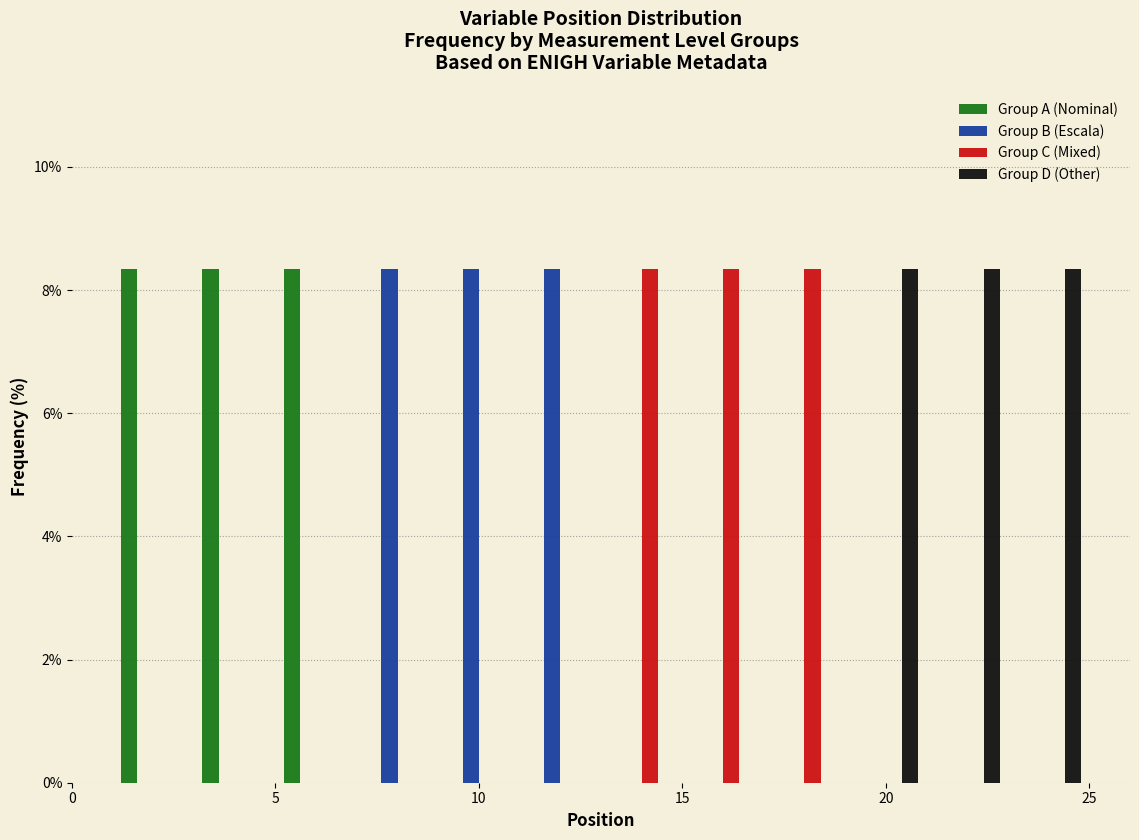

Reading left to right, list every range on the x-axis with the height of the bar of each series over it. The values are not printed on the chart, so give them approximately, as read against the axis.

1 to 3: Group A (Nominal)=8.4	Group B (Escala)=0	Group C (Mixed)=0	Group D (Other)=0
3 to 5: Group A (Nominal)=8.4	Group B (Escala)=0	Group C (Mixed)=0	Group D (Other)=0
5 to 7: Group A (Nominal)=8.4	Group B (Escala)=0	Group C (Mixed)=0	Group D (Other)=0
7 to 9: Group A (Nominal)=0	Group B (Escala)=8.4	Group C (Mixed)=0	Group D (Other)=0
9 to 11: Group A (Nominal)=0	Group B (Escala)=8.4	Group C (Mixed)=0	Group D (Other)=0
11 to 13: Group A (Nominal)=0	Group B (Escala)=8.4	Group C (Mixed)=0	Group D (Other)=0
13 to 15: Group A (Nominal)=0	Group B (Escala)=0	Group C (Mixed)=8.4	Group D (Other)=0
15 to 17: Group A (Nominal)=0	Group B (Escala)=0	Group C (Mixed)=8.4	Group D (Other)=0
17 to 19: Group A (Nominal)=0	Group B (Escala)=0	Group C (Mixed)=8.4	Group D (Other)=0
19 to 21: Group A (Nominal)=0	Group B (Escala)=0	Group C (Mixed)=0	Group D (Other)=8.4
21 to 23: Group A (Nominal)=0	Group B (Escala)=0	Group C (Mixed)=0	Group D (Other)=8.4
23 to 25: Group A (Nominal)=0	Group B (Escala)=0	Group C (Mixed)=0	Group D (Other)=8.4